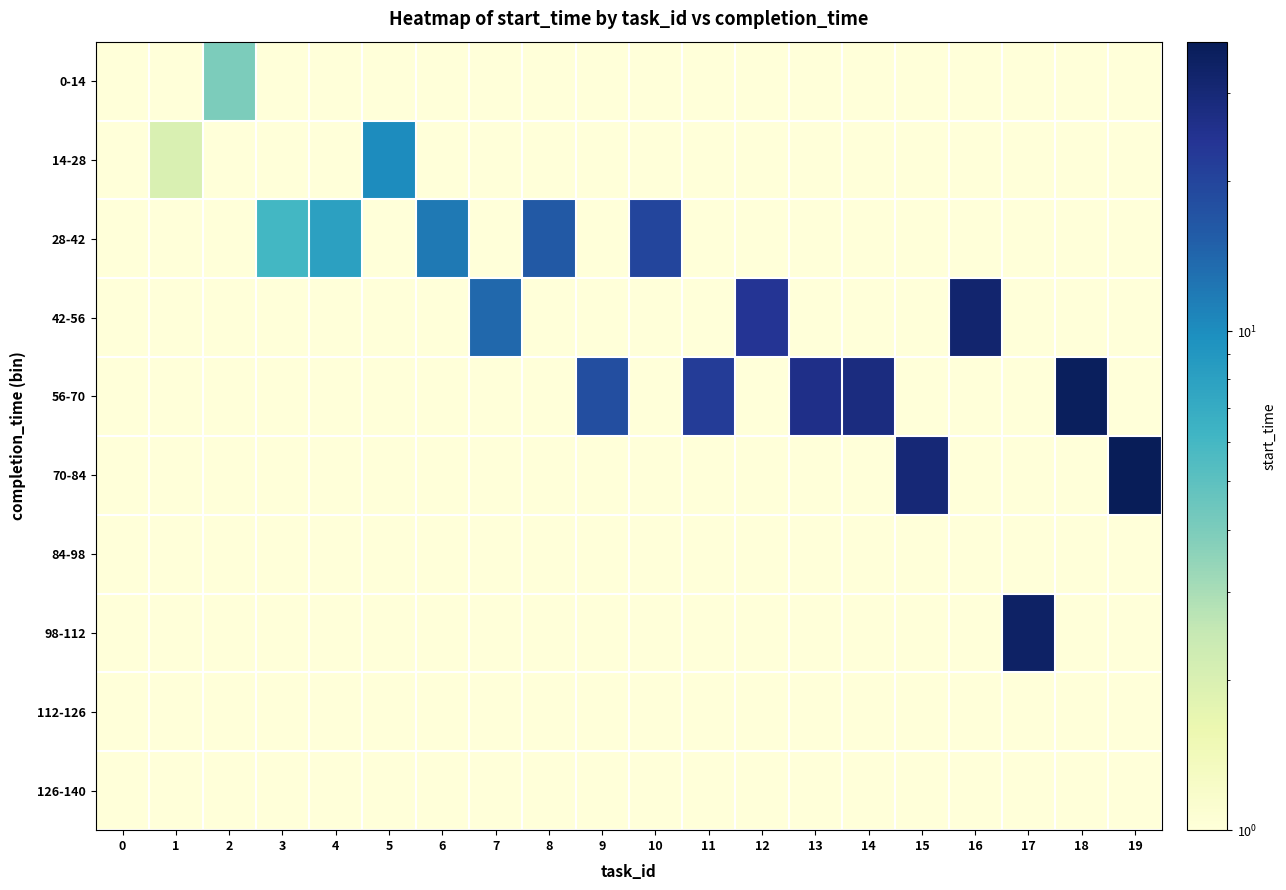

Reading right to left, what are all the values shown in this chart?

0-14: 19=0.1	18=0.1	17=0.1	16=0.1	15=0.1	14=0.1	13=0.1	12=0.1	11=0.1	10=0.1	9=0.1	8=0.1	7=0.1	6=0.1	5=0.1	4=0.1	3=0.1	2=4.0	1=0.1	0=0.1
14-28: 19=0.1	18=0.1	17=0.1	16=0.1	15=0.1	14=0.1	13=0.1	12=0.1	11=0.1	10=0.1	9=0.1	8=0.1	7=0.1	6=0.1	5=10.0	4=0.1	3=0.1	2=0.1	1=2.0	0=0.1
28-42: 19=0.1	18=0.1	17=0.1	16=0.1	15=0.1	14=0.1	13=0.1	12=0.1	11=0.1	10=20.0	9=0.1	8=16.0	7=0.1	6=12.0	5=0.1	4=8.0	3=6.0	2=0.1	1=0.1	0=0.1
42-56: 19=0.1	18=0.1	17=0.1	16=32.0	15=0.1	14=0.1	13=0.1	12=24.0	11=0.1	10=0.1	9=0.1	8=0.1	7=14.0	6=0.1	5=0.1	4=0.1	3=0.1	2=0.1	1=0.1	0=0.1
56-70: 19=0.1	18=36.0	17=0.1	16=0.1	15=0.1	14=28.0	13=26.0	12=0.1	11=22.0	10=0.1	9=18.0	8=0.1	7=0.1	6=0.1	5=0.1	4=0.1	3=0.1	2=0.1	1=0.1	0=0.1
70-84: 19=38.0	18=0.1	17=0.1	16=0.1	15=30.0	14=0.1	13=0.1	12=0.1	11=0.1	10=0.1	9=0.1	8=0.1	7=0.1	6=0.1	5=0.1	4=0.1	3=0.1	2=0.1	1=0.1	0=0.1
84-98: 19=0.1	18=0.1	17=0.1	16=0.1	15=0.1	14=0.1	13=0.1	12=0.1	11=0.1	10=0.1	9=0.1	8=0.1	7=0.1	6=0.1	5=0.1	4=0.1	3=0.1	2=0.1	1=0.1	0=0.1
98-112: 19=0.1	18=0.1	17=34.0	16=0.1	15=0.1	14=0.1	13=0.1	12=0.1	11=0.1	10=0.1	9=0.1	8=0.1	7=0.1	6=0.1	5=0.1	4=0.1	3=0.1	2=0.1	1=0.1	0=0.1
112-126: 19=0.1	18=0.1	17=0.1	16=0.1	15=0.1	14=0.1	13=0.1	12=0.1	11=0.1	10=0.1	9=0.1	8=0.1	7=0.1	6=0.1	5=0.1	4=0.1	3=0.1	2=0.1	1=0.1	0=0.1
126-140: 19=0.1	18=0.1	17=0.1	16=0.1	15=0.1	14=0.1	13=0.1	12=0.1	11=0.1	10=0.1	9=0.1	8=0.1	7=0.1	6=0.1	5=0.1	4=0.1	3=0.1	2=0.1	1=0.1	0=0.1